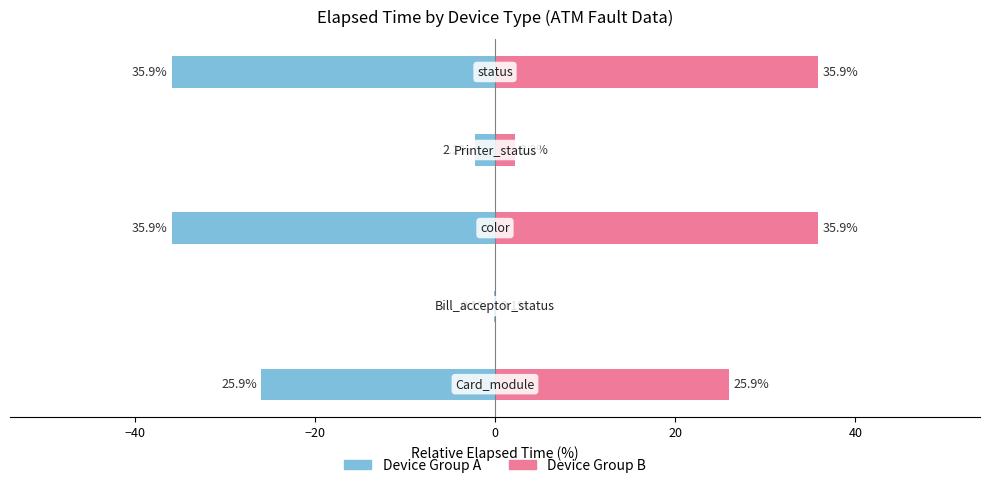

The Left (Elapsed Time %) series shows -35.9 at −20. True or false?

True